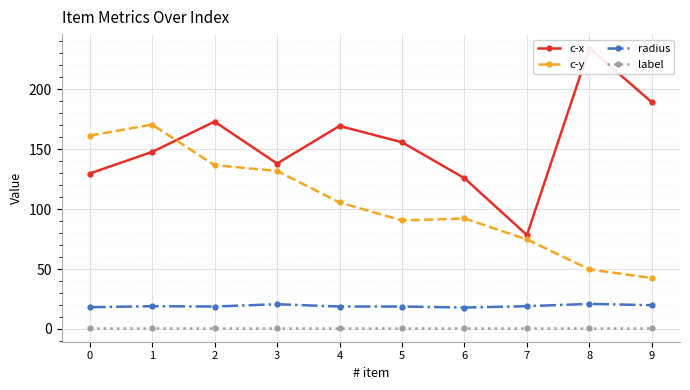

Where is the first local minimum for radius?

2